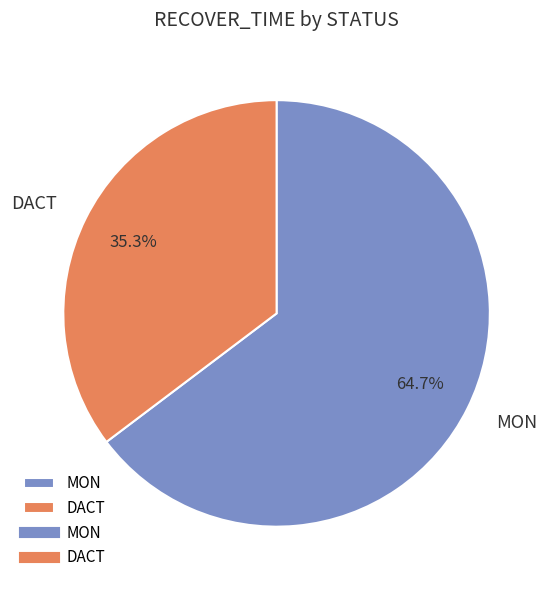

What is the largest slice in the pie chart?

MON